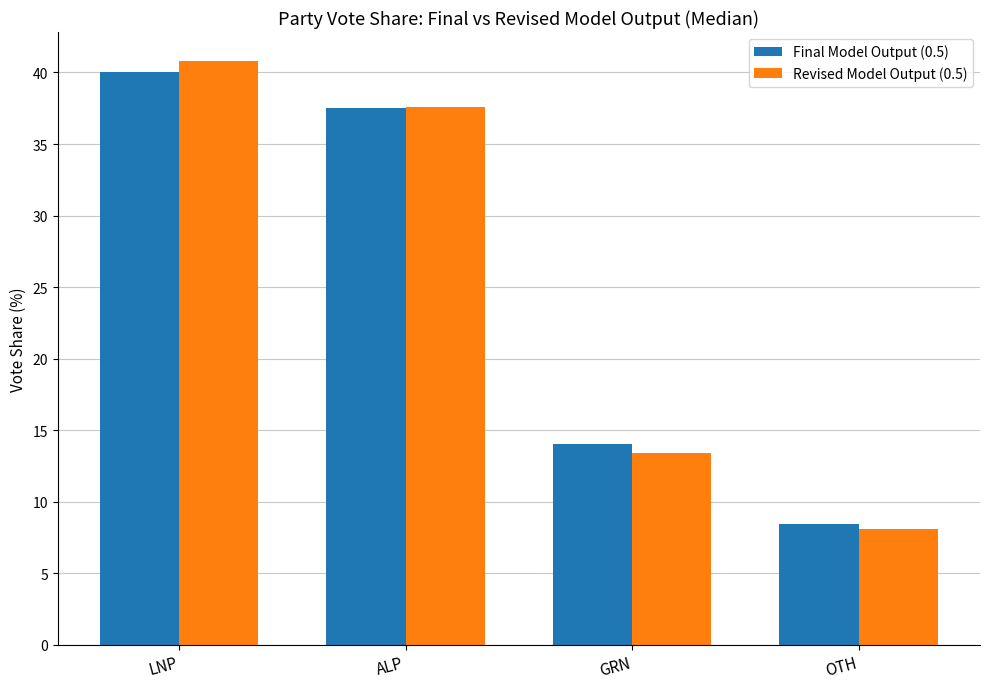

What is the label of the 2nd bar from the right?

GRN